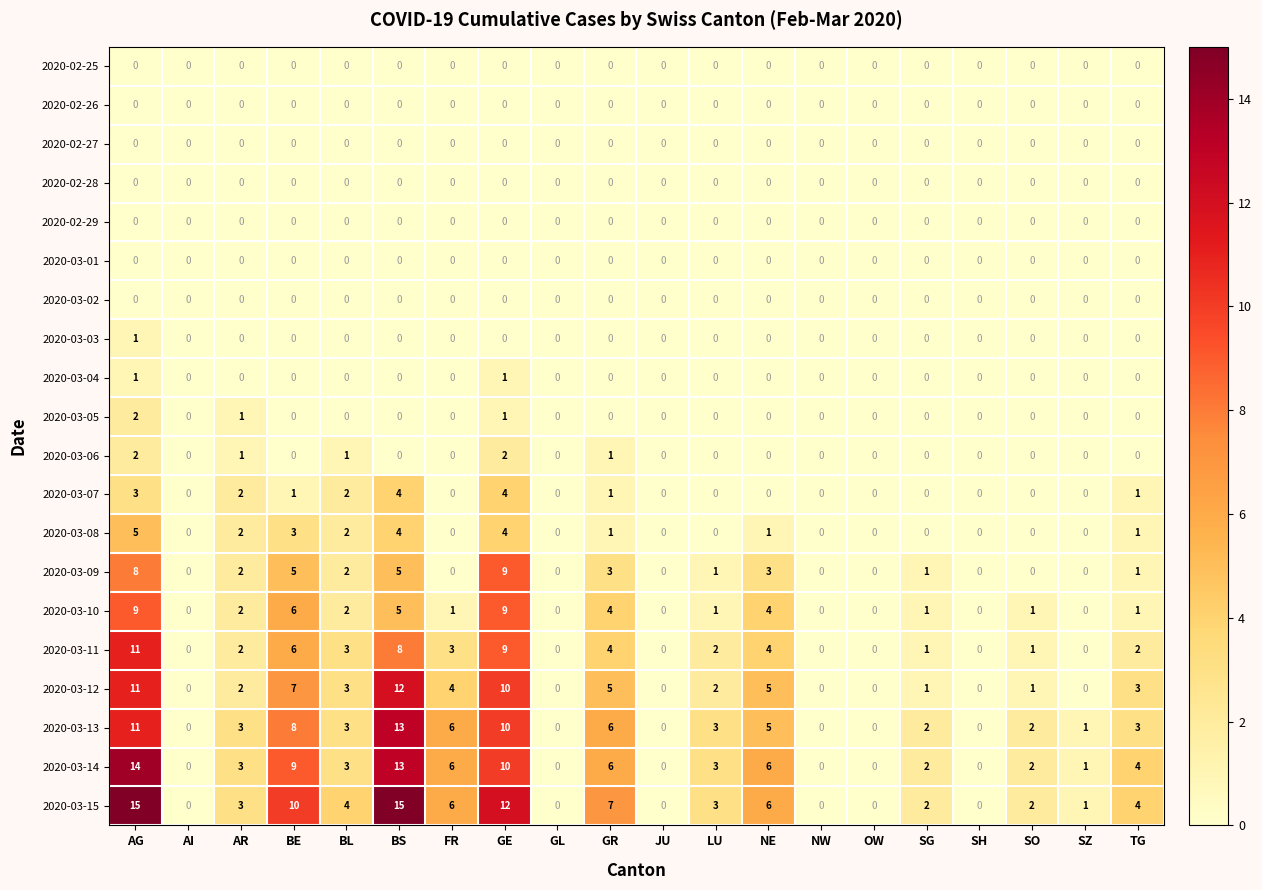

What is the sum of all 2020-03-07 values?

18